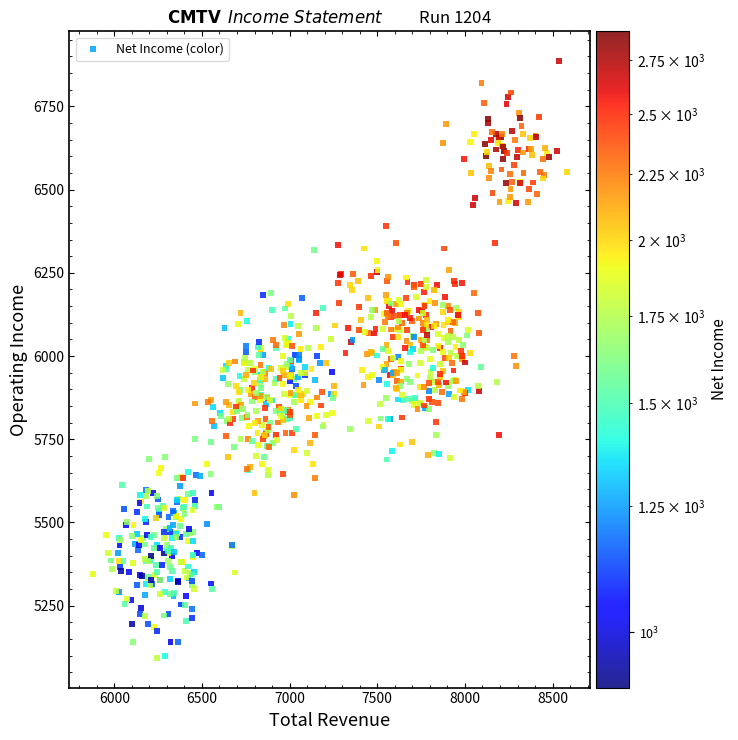

What is the range of Y values (max minus min)?

1792.1